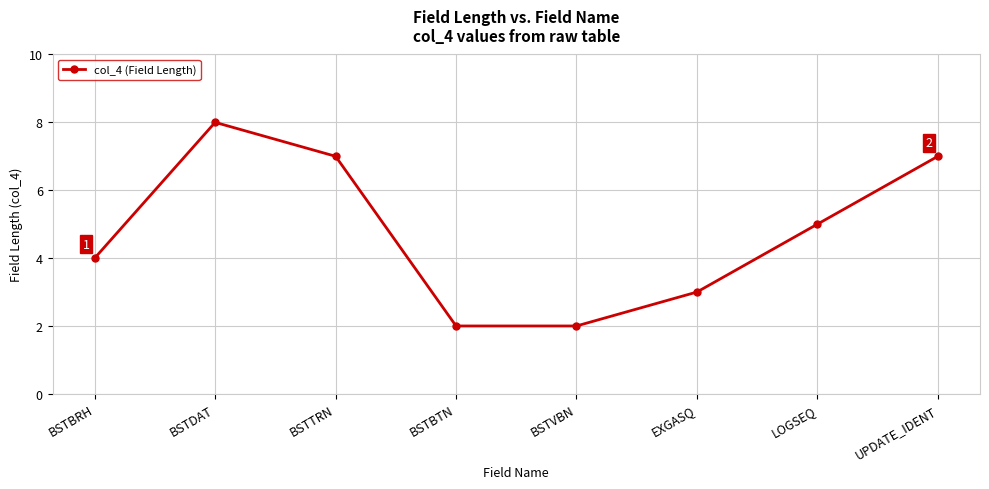

What is the difference between the maximum and minimum values?

6